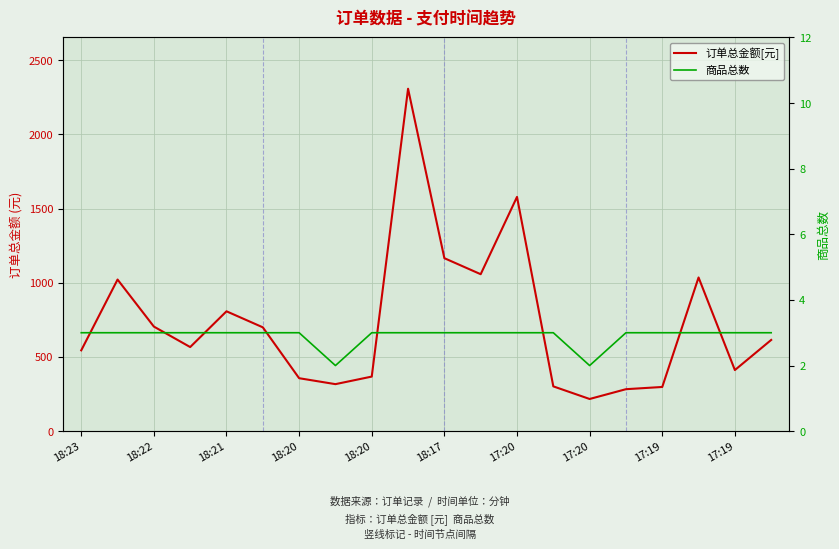

Which has a higher value, 15 or 11?

11